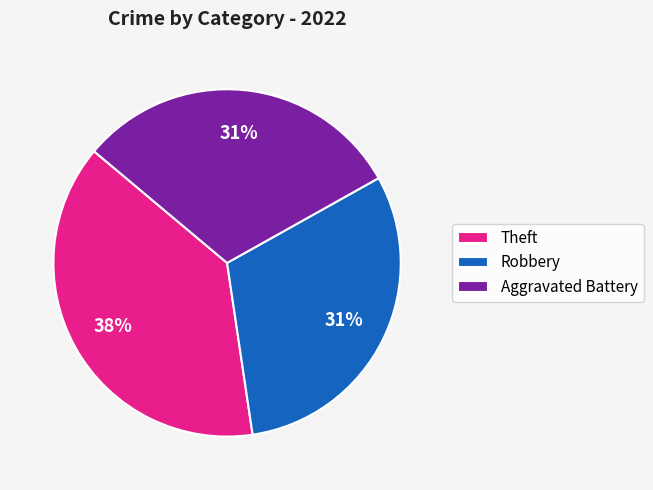

To the nearest percent, what percentage of the pie is Aggravated Battery?

31%